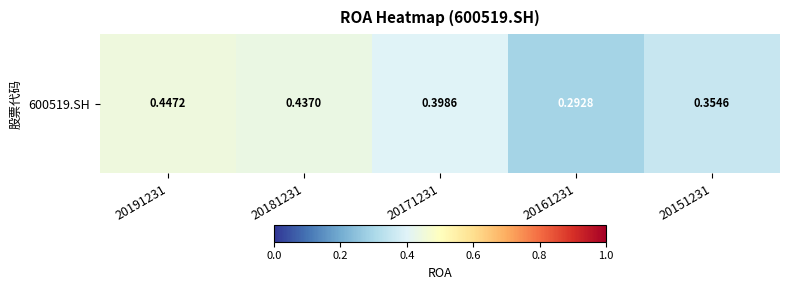

What is the difference between the maximum and minimum values?

0.2